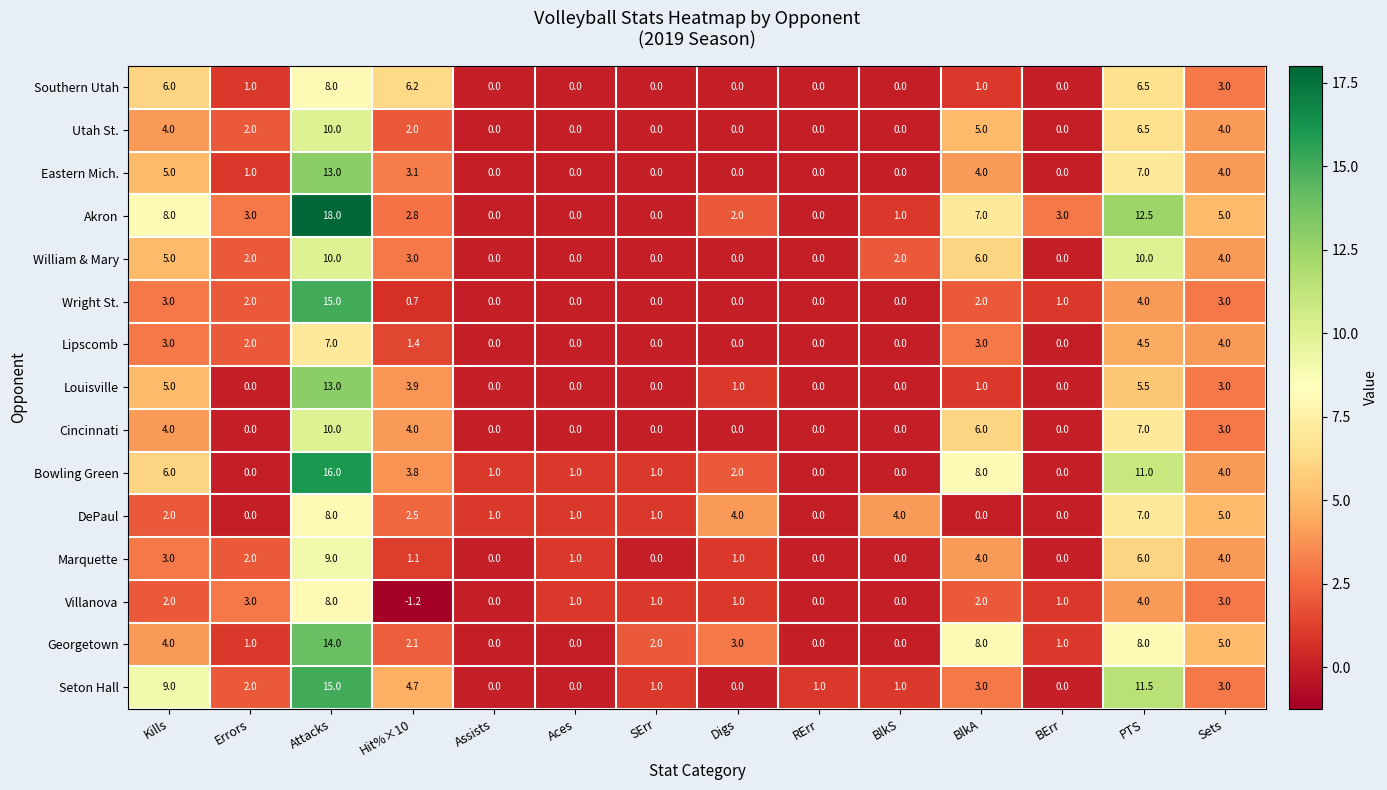

The value of Lipscomb at Assists is 2.1. True or false?

False